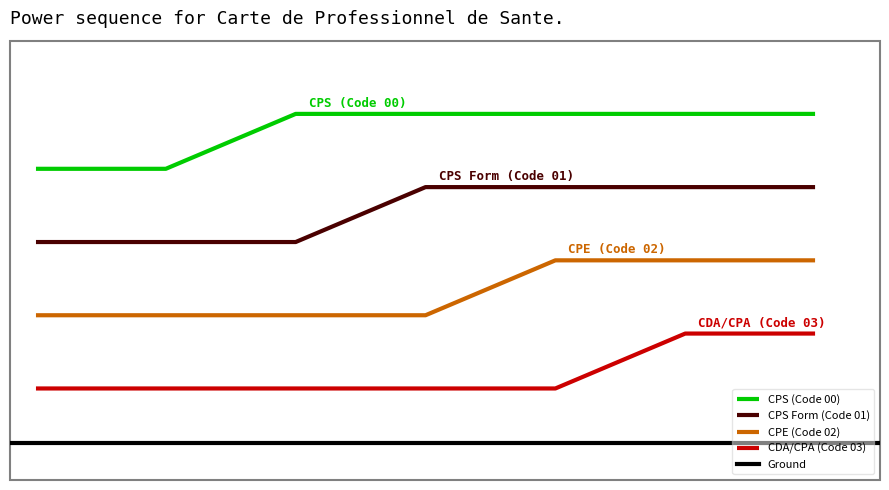

What is the value of the CPE (Code 02) point at the 5th from the left?

0.6